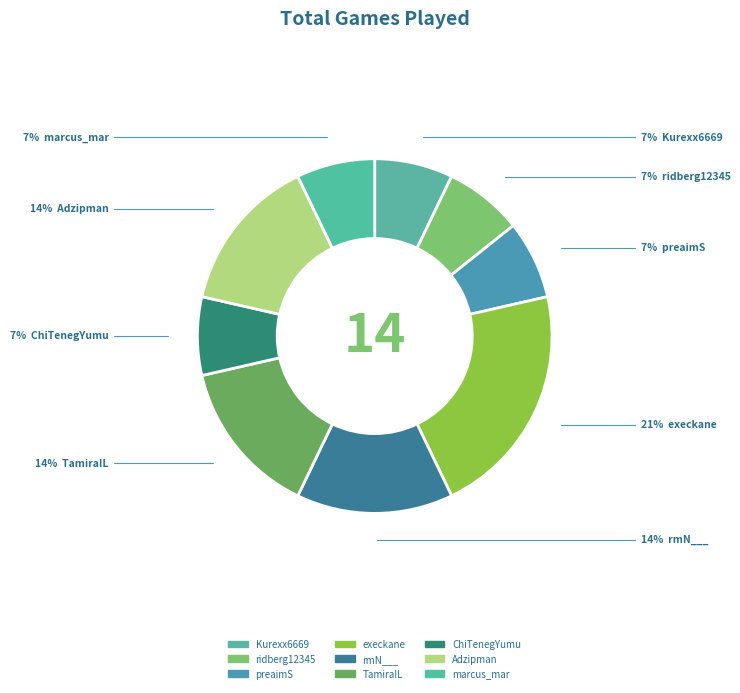

Is it true that TamiraIL is 2% of the pie?

False